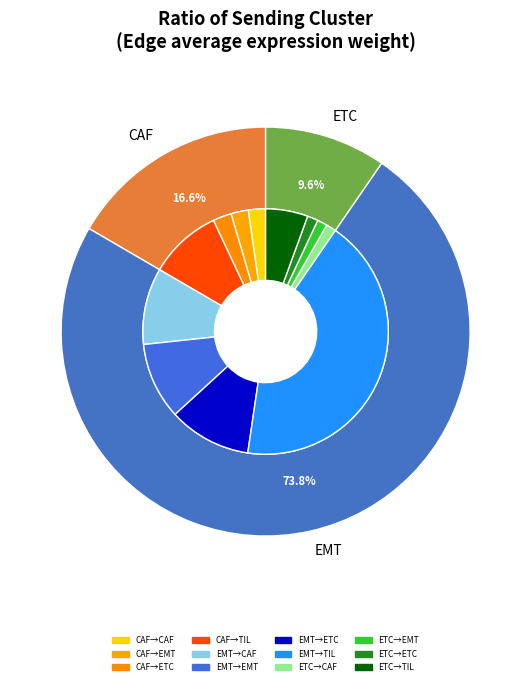

Is it true that EMT is 25% of the pie?

False